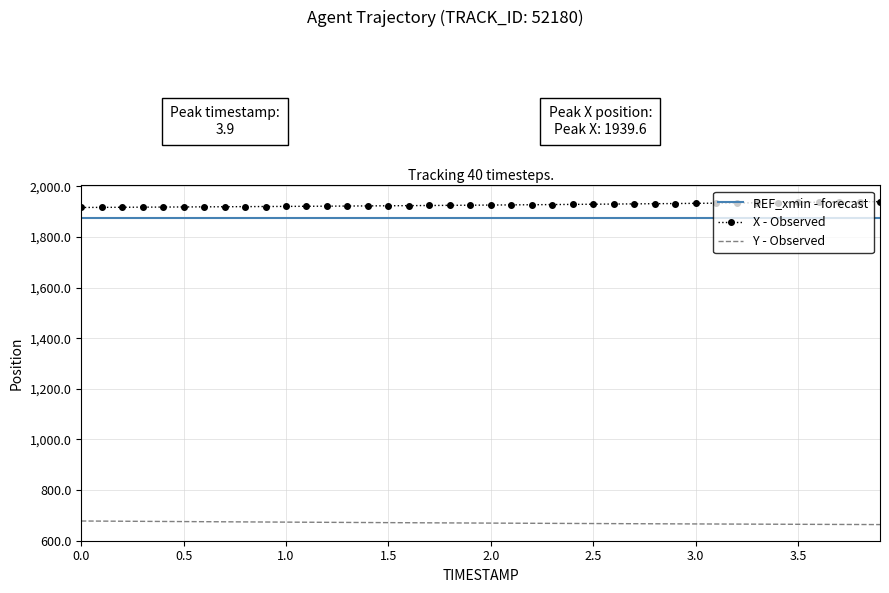

True or false: Y - Observed and X - Observed cross at least once.

False